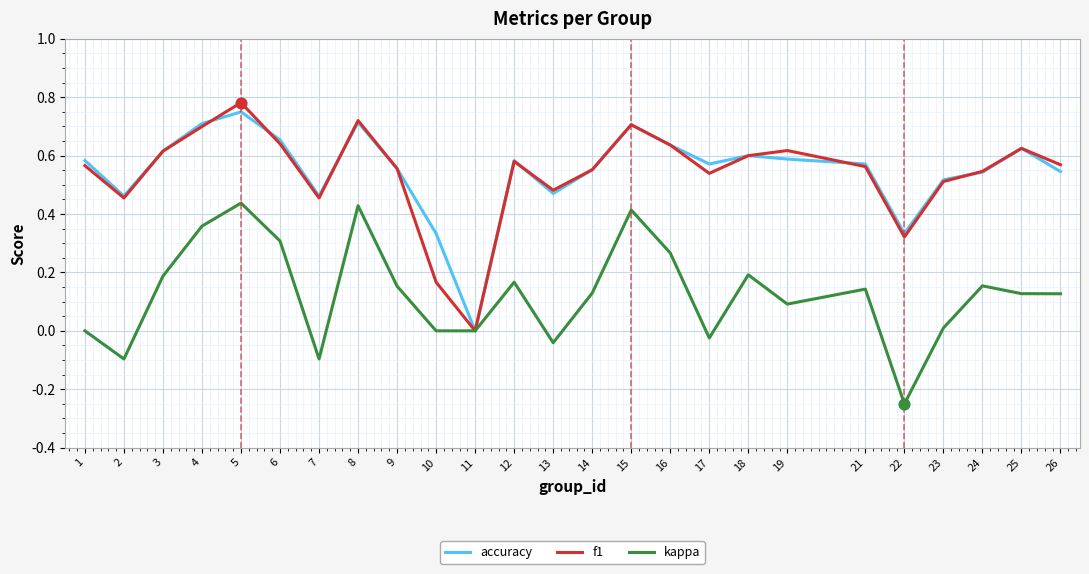

At which category is the sum across all series the highest?

5